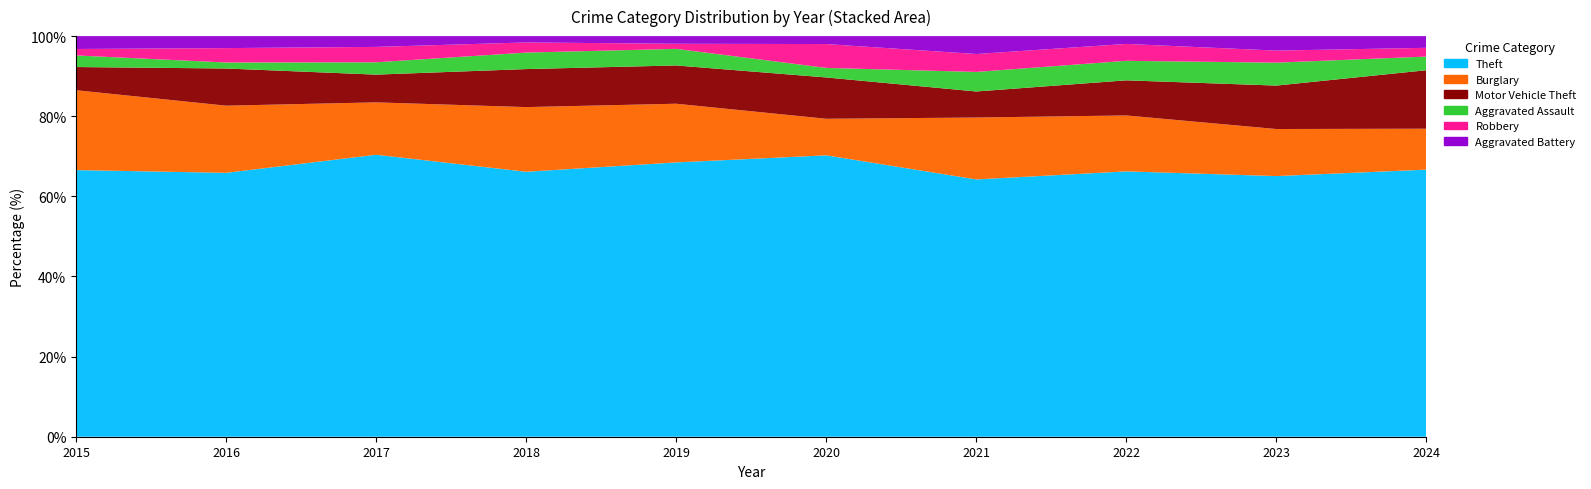

How many bars are there in total?

60